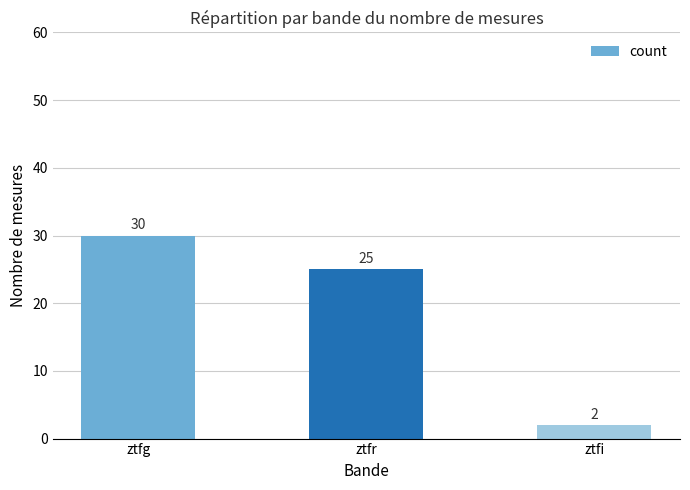

At which category does the chart reach its minimum across all series?

ztfi